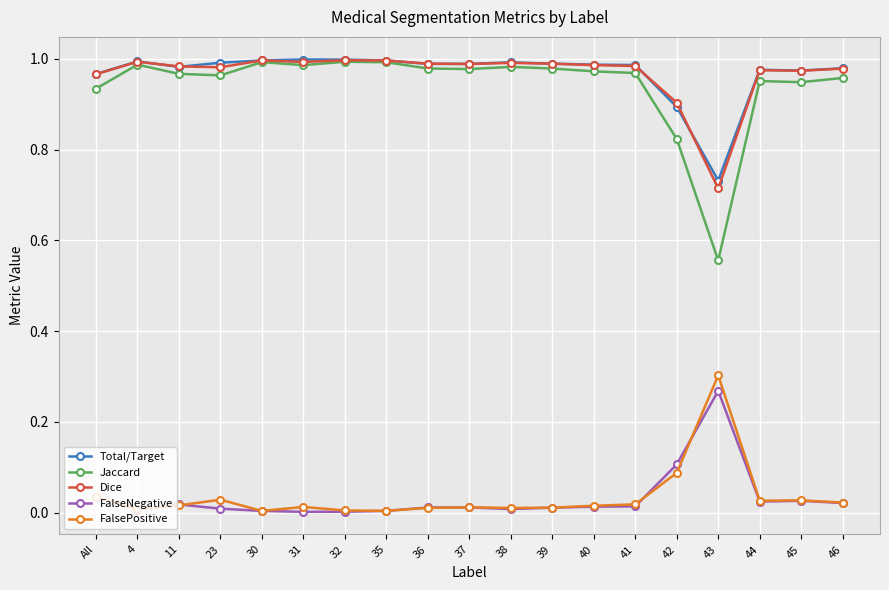

What is the total value across all series at 41?

3.0